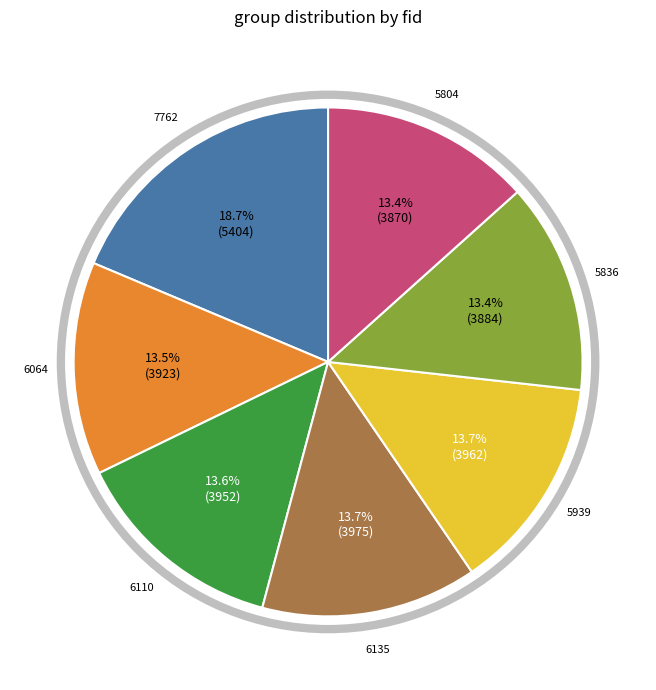

Is 5939 the majority of the pie?

No